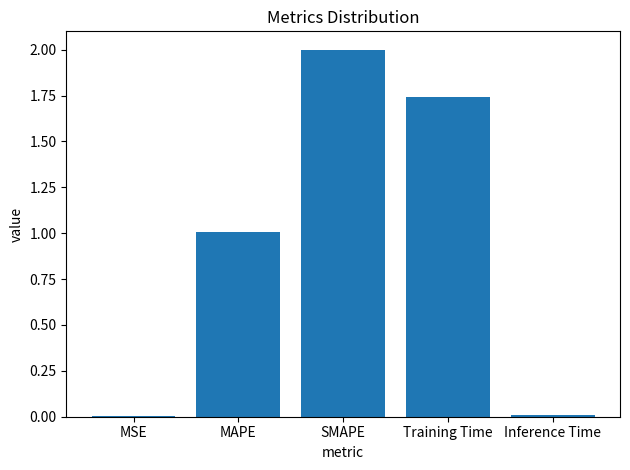

Which label corresponds to the largest value in the chart?

SMAPE